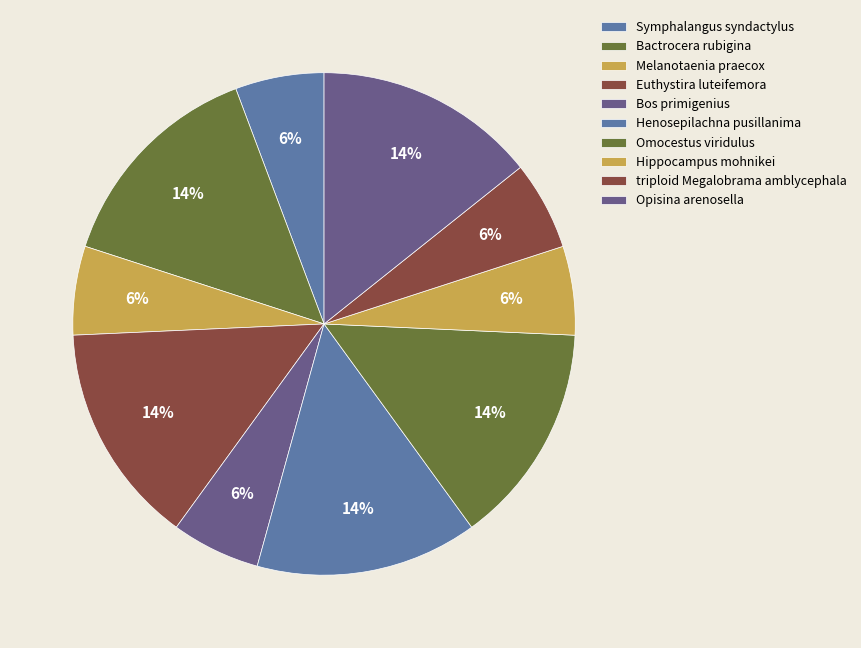

Count the number of slices in the pie.

10